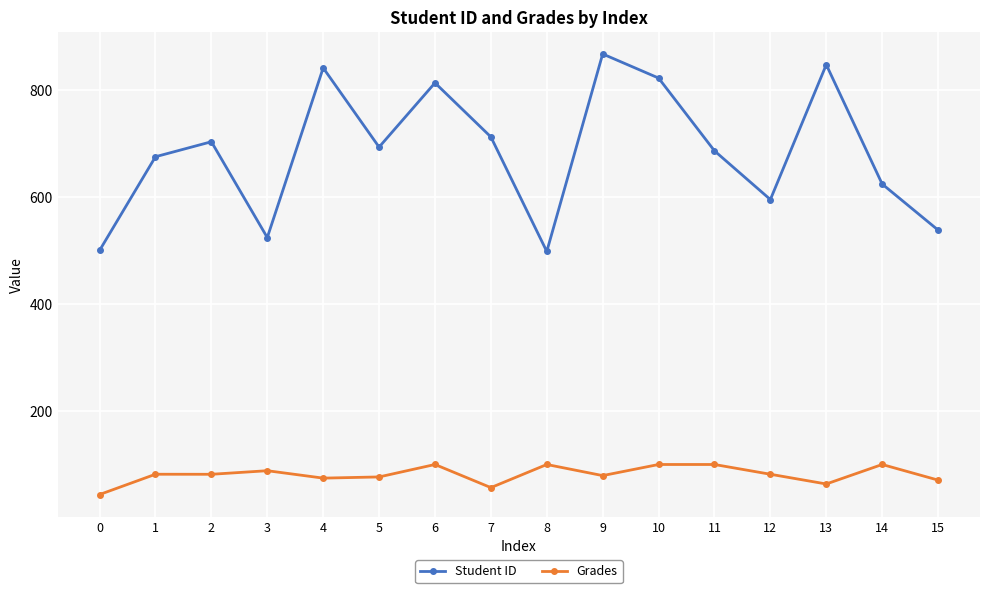

What is the difference between the Grades values at 1 and 6?

18.2